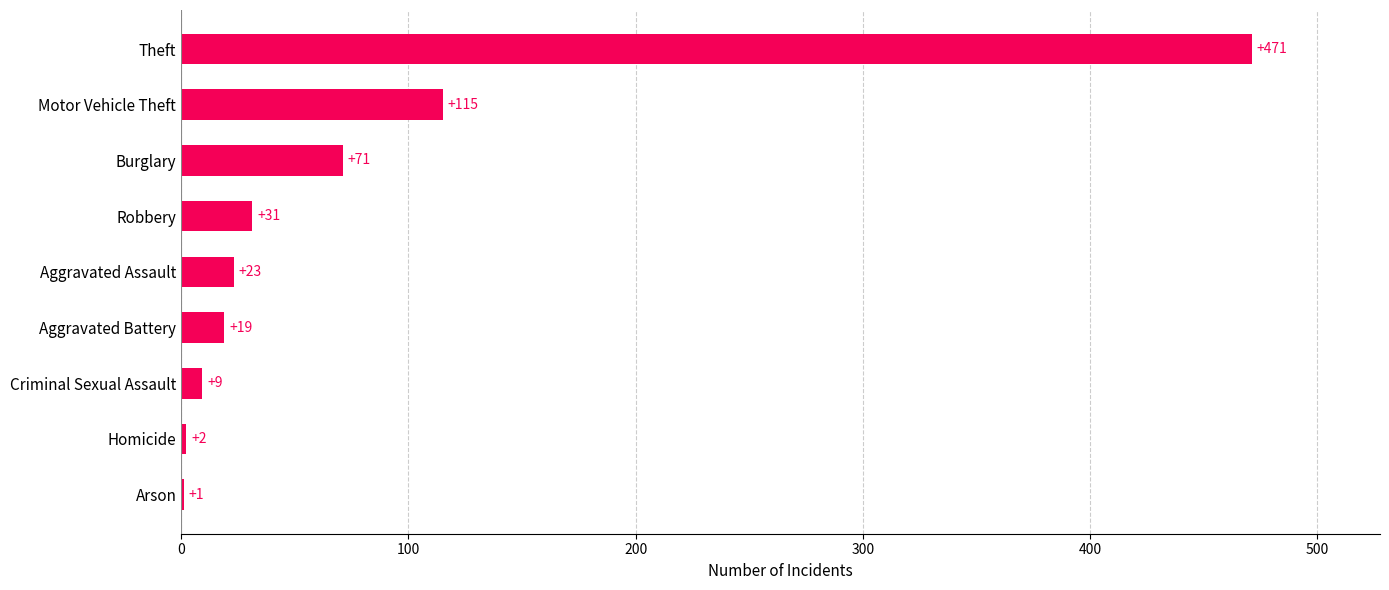

How many series are shown in this chart?

1